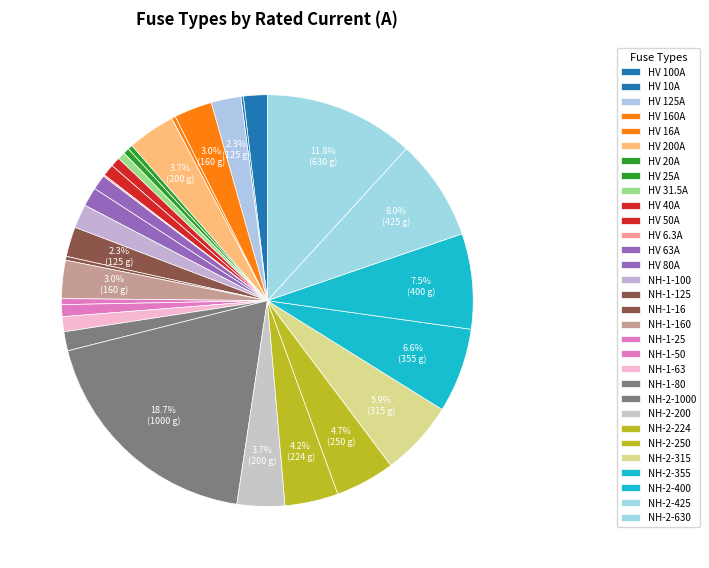

Rank the categories by value from lowest to highest.

HV 6.3A, HV 10A, HV 16A, NH-1-16, HV 20A, HV 25A, NH-1-25, HV 31.5A, HV 40A, HV 50A, NH-1-50, HV 63A, NH-1-63, HV 80A, NH-1-80, HV 100A, NH-1-100, HV 125A, NH-1-125, HV 160A, NH-1-160, HV 200A, NH-2-200, NH-2-224, NH-2-250, NH-2-315, NH-2-355, NH-2-400, NH-2-425, NH-2-630, NH-2-1000